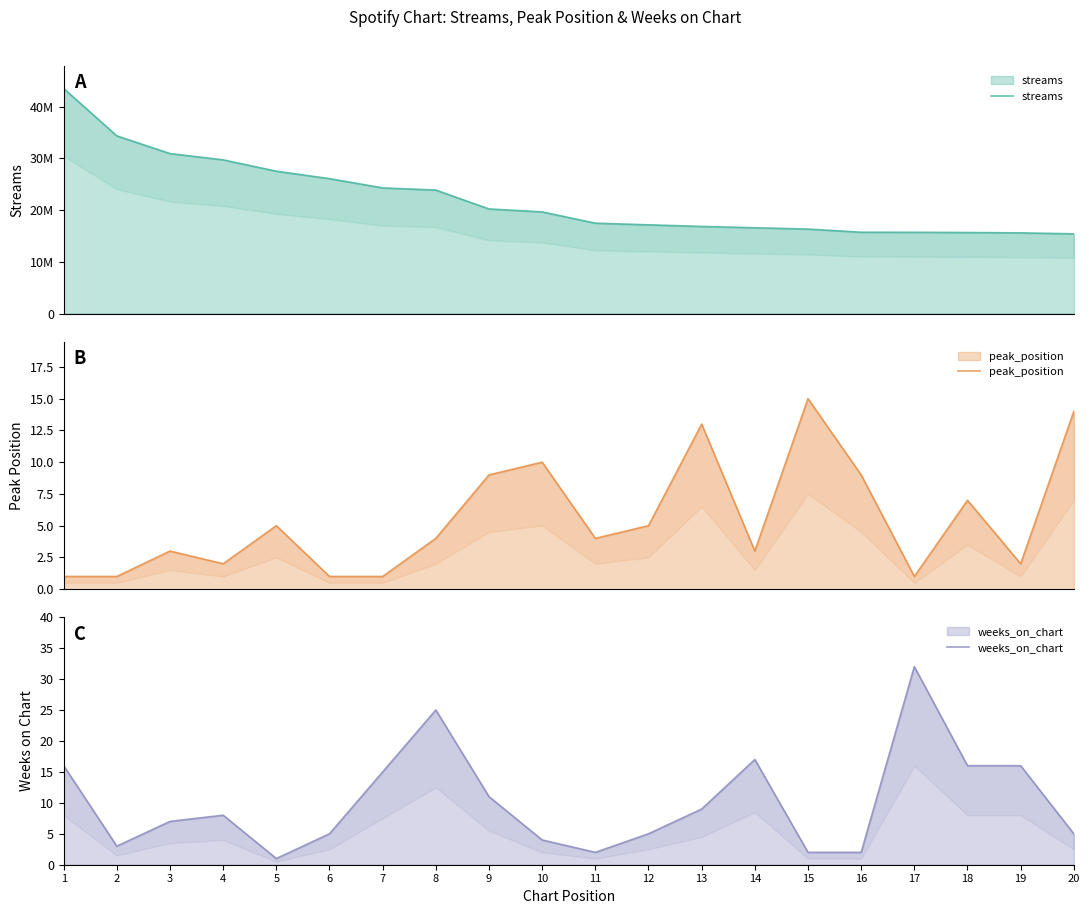

Is it true that peak_position equals 9 at 9?

True